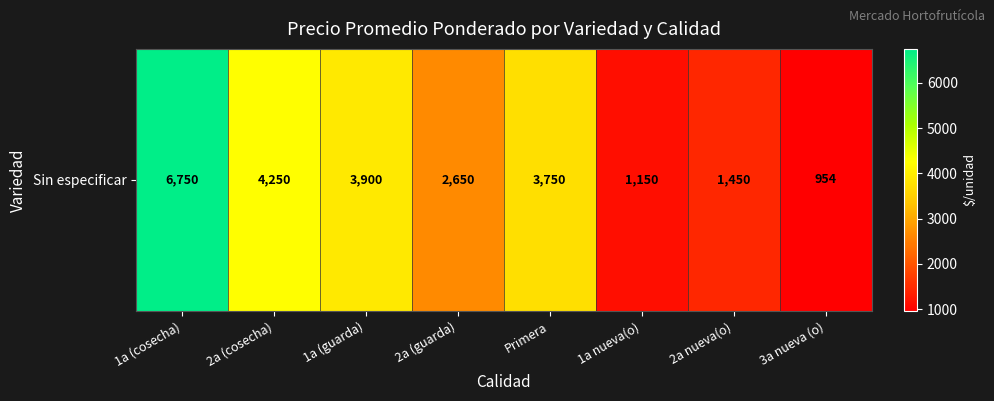

How many distinct data groups are displayed?

1